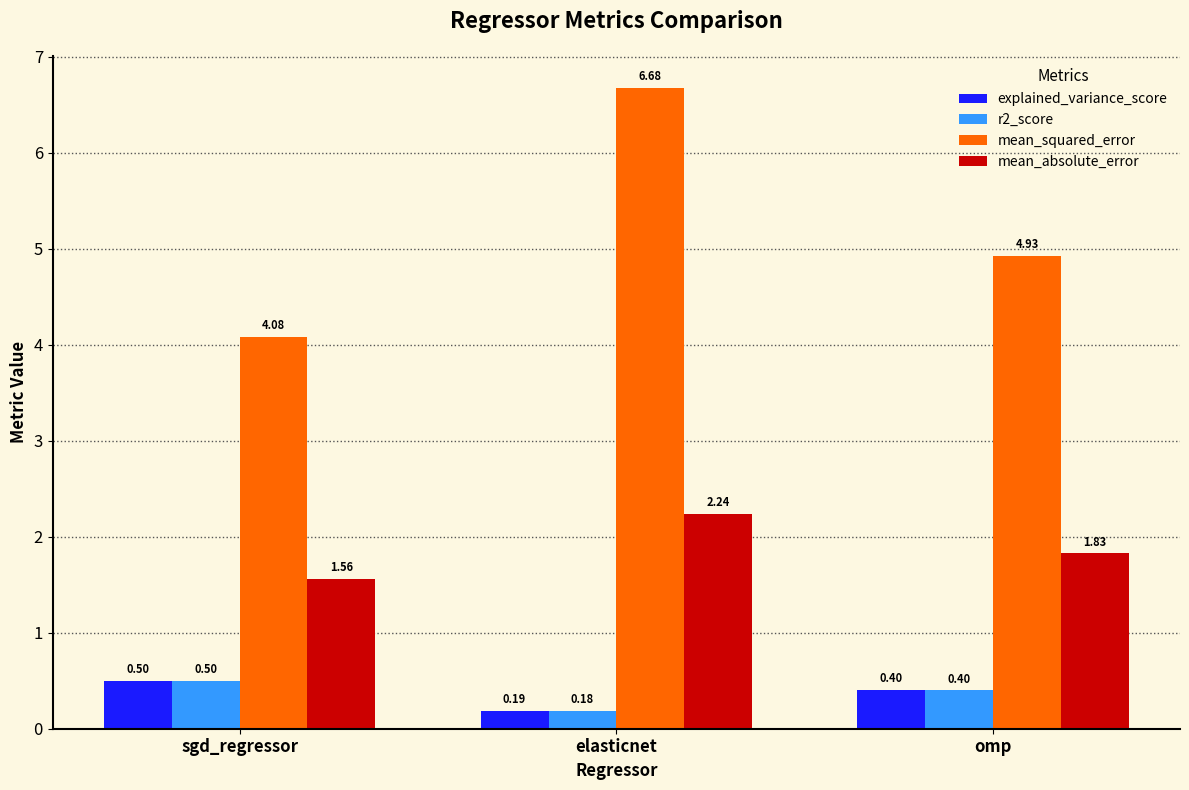

Which series has the largest total across all categories?

mean_squared_error